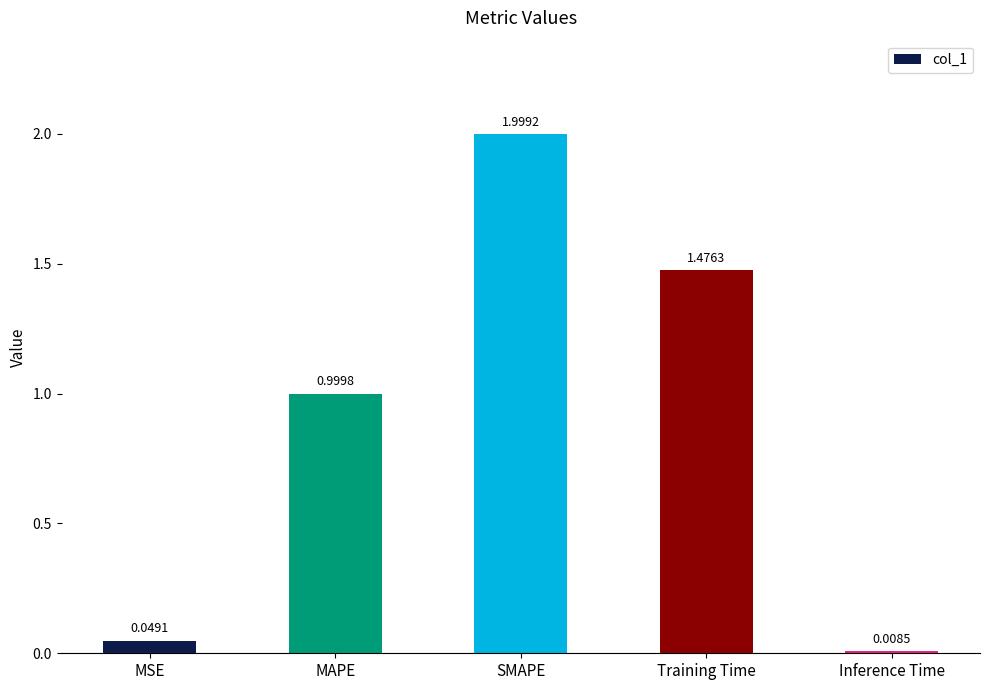

What is the approximate value at SMAPE?

2.0